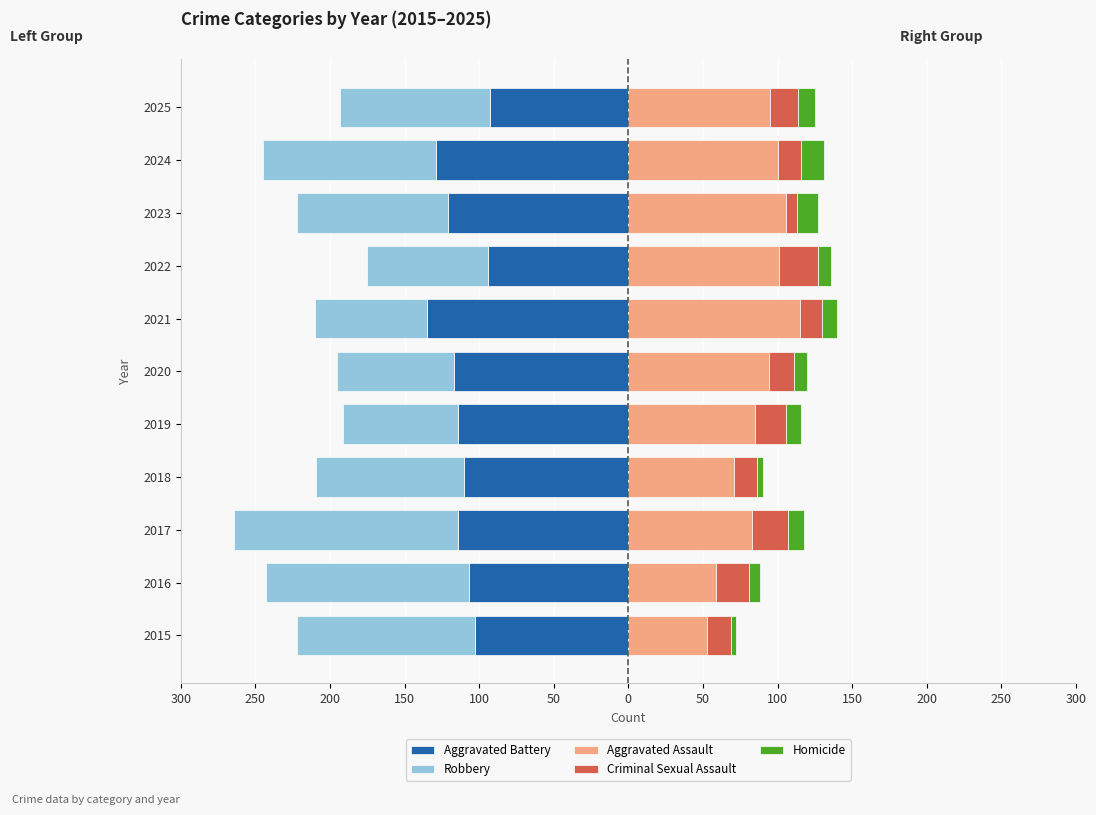

Between 2016 and 2024, which series saw the biggest shift?

Aggravated Assault